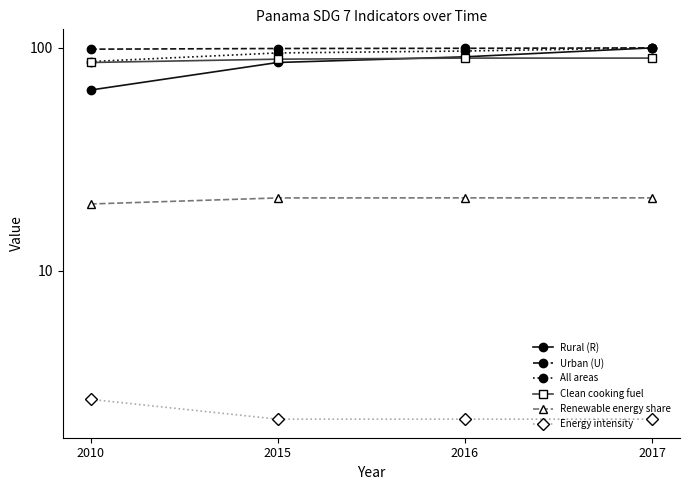

How many data points in All areas are above 96?

2